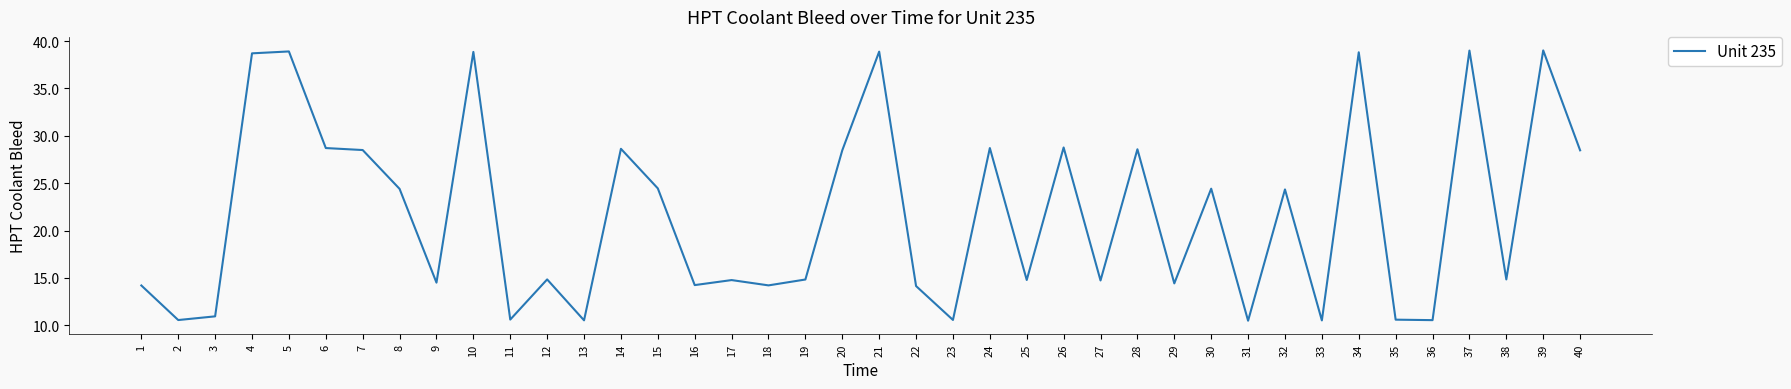

What is the difference between the values at 29 and 2?

3.9